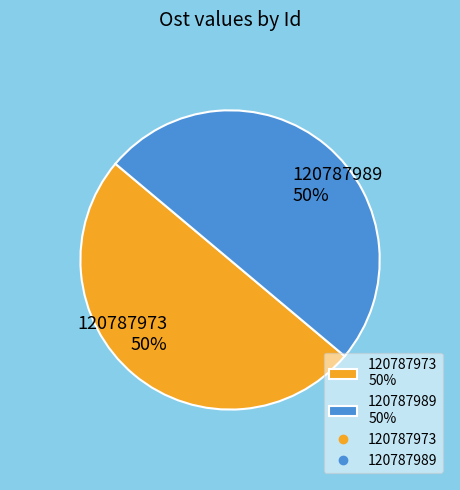

Approximately how many times larger is the value at 120787973 50% compared to 120787989 50%?

1.0